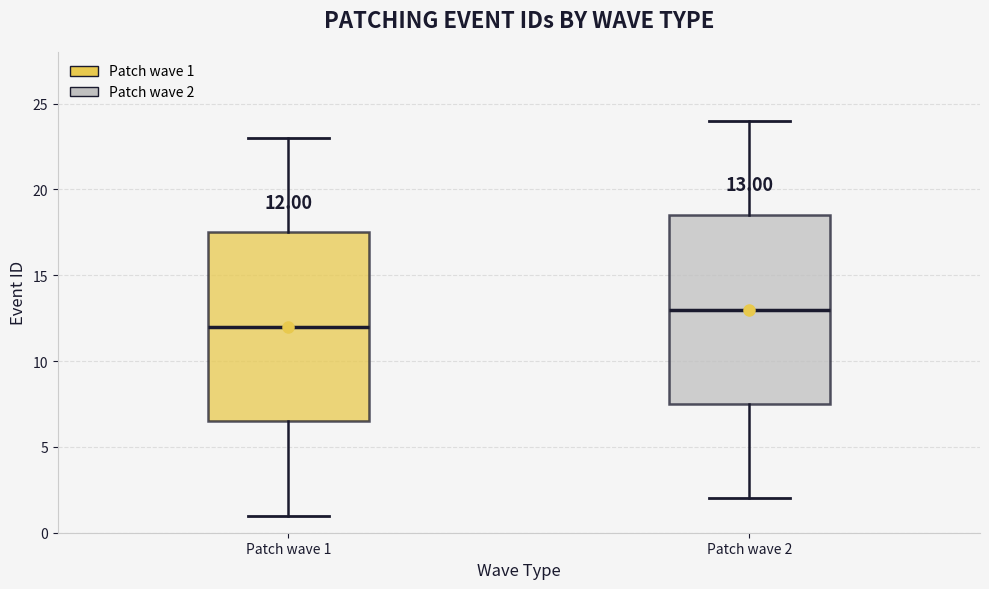

Which box's median line is the lowest?

Patch wave 1